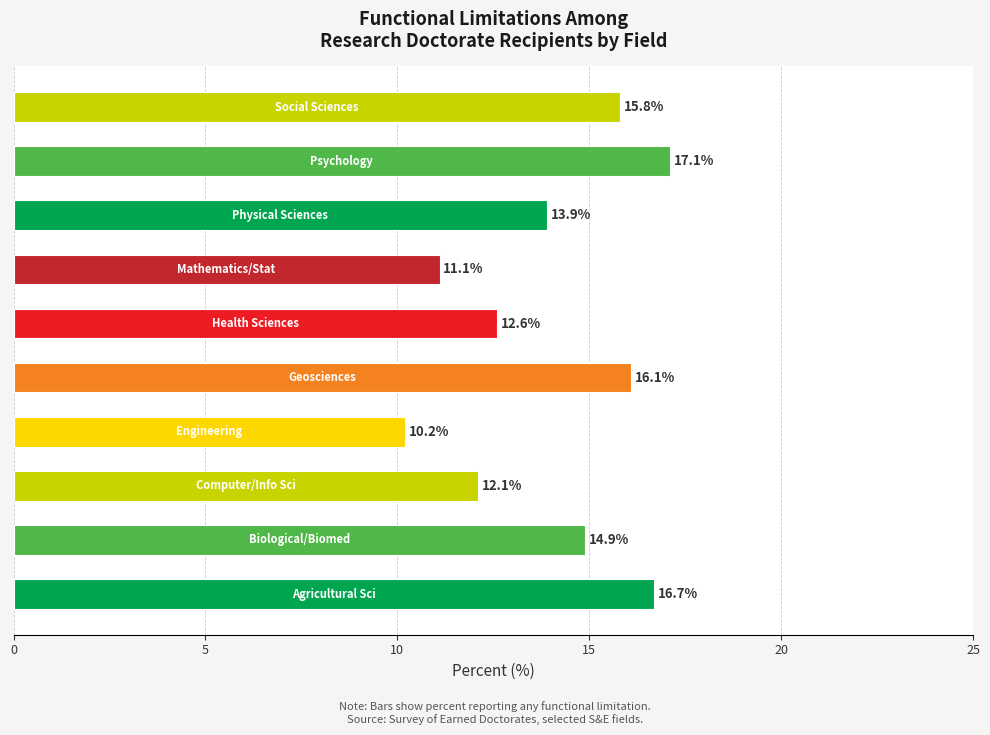

What is the difference between the maximum and minimum values?

6.9